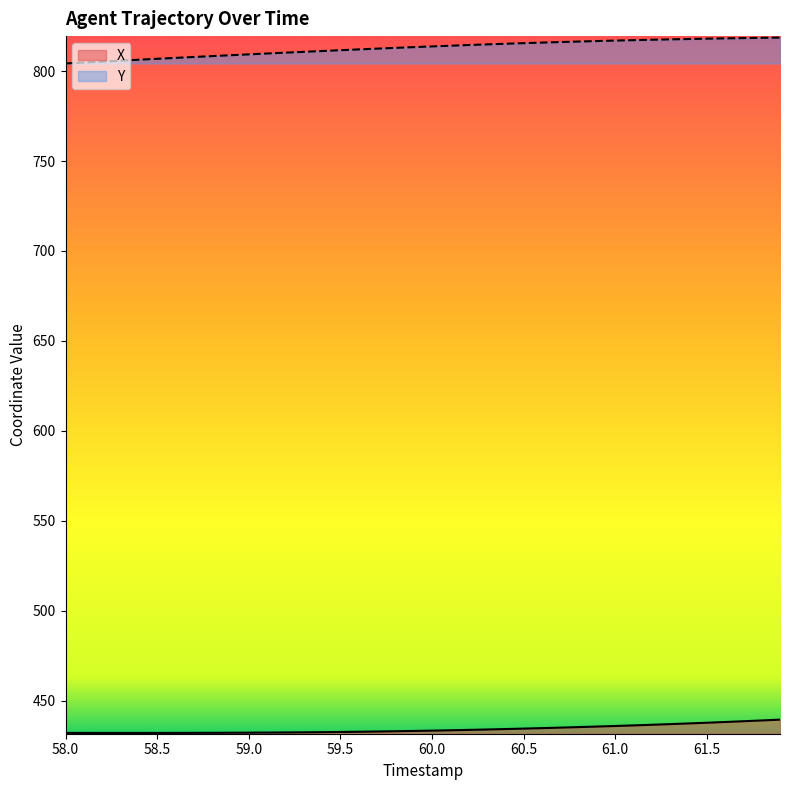

What is the minimum value for X?

432.0